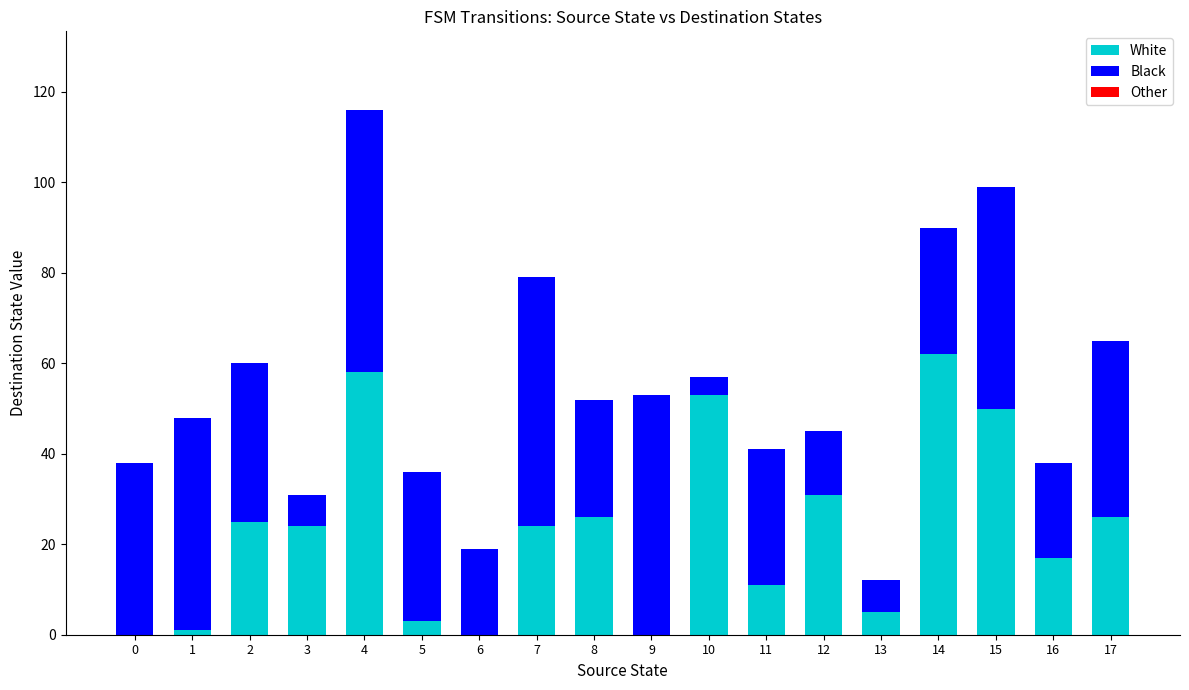

Does the chart contain stacked bars?

Yes